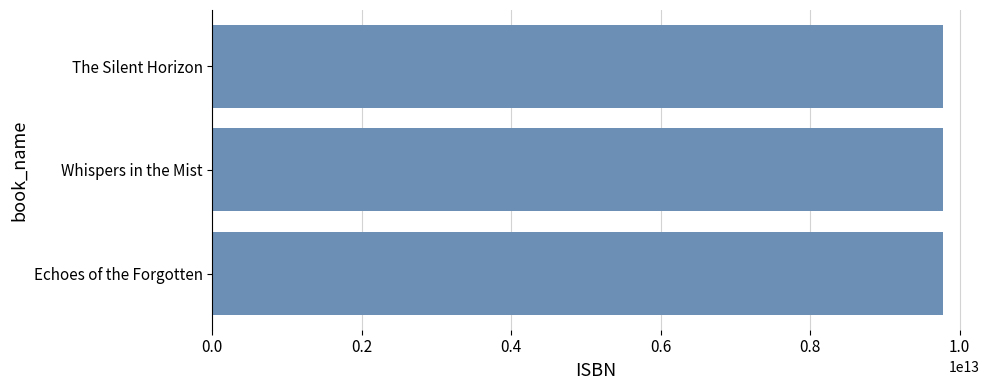

What is the average value?

9781678029784